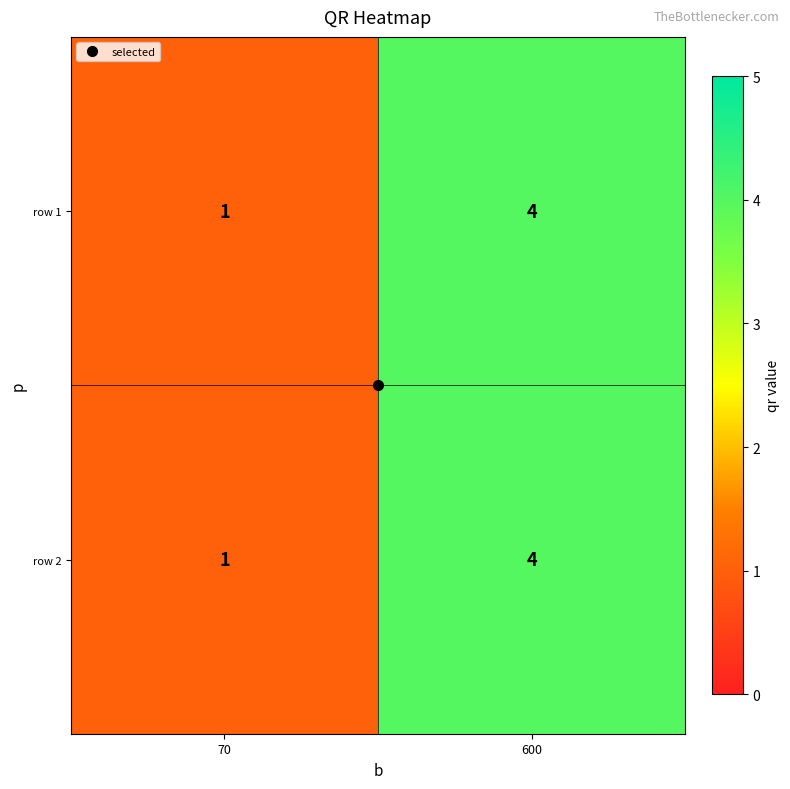

True or false: row 2 has a value of 4 at 600.

True